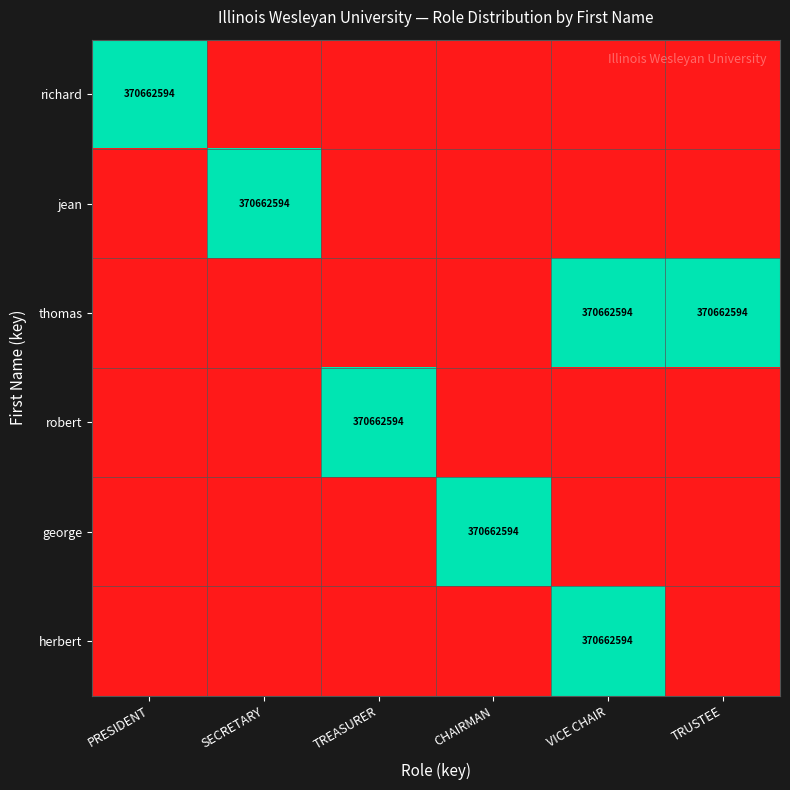

Count the number of data series in this chart.

6